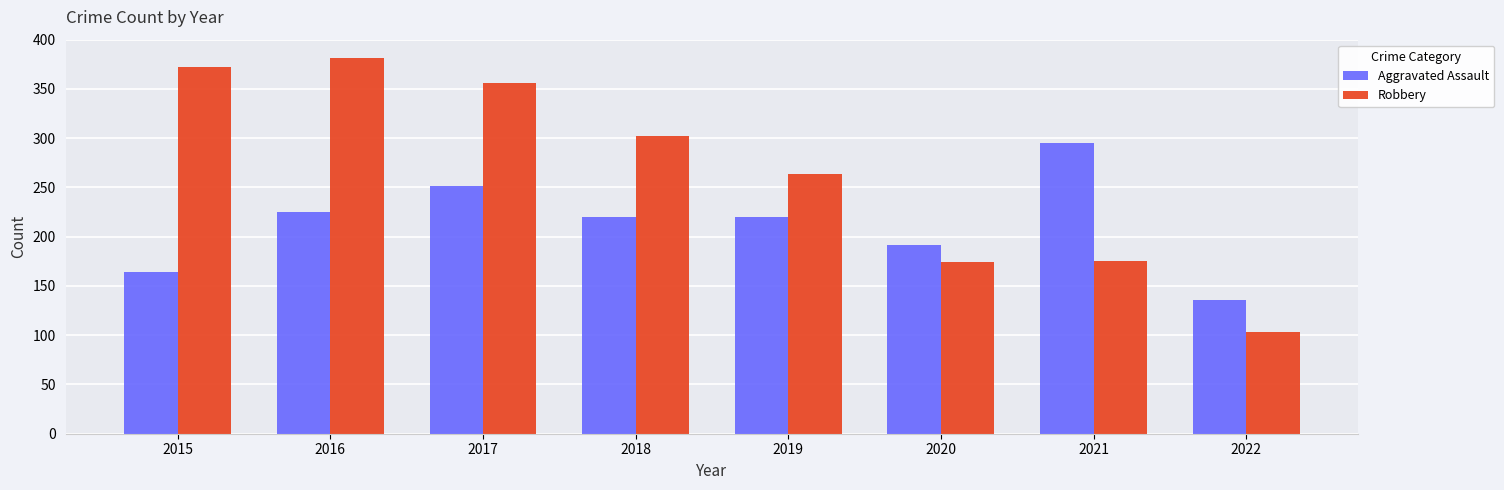

What value does the Robbery series have at 2016?

381